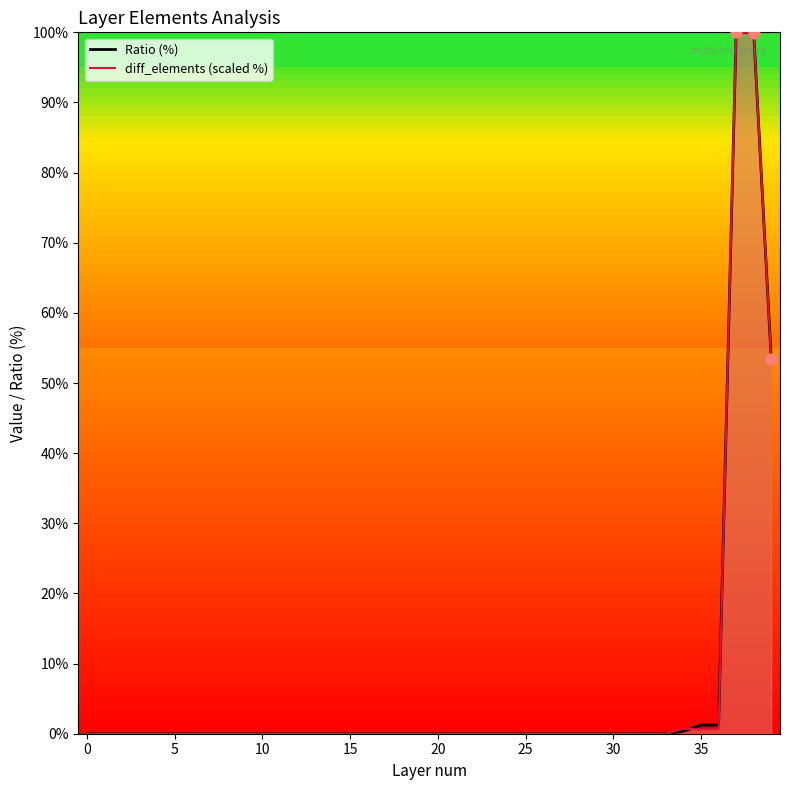

At which category is the sum across all series the highest?

37